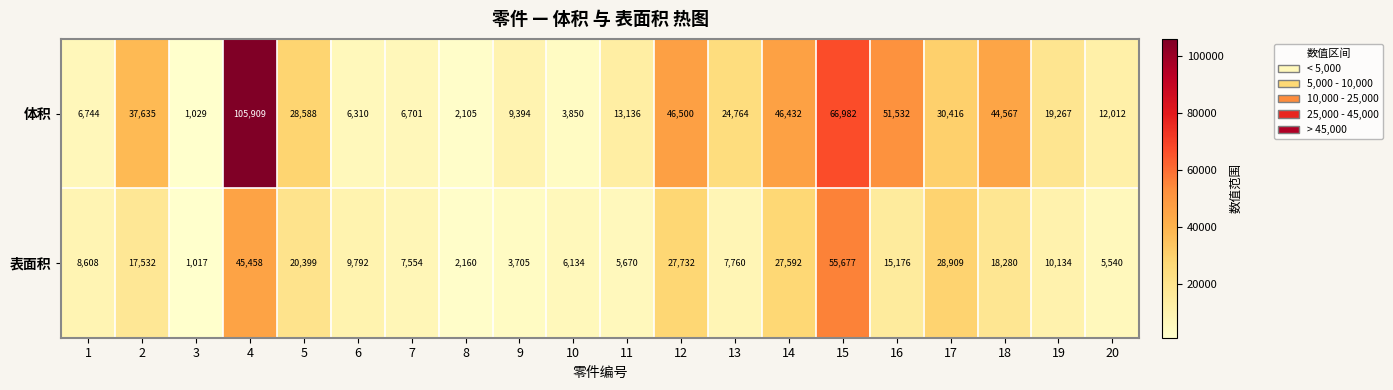

At 13, list the series in order from smallest to largest.

表面积, 体积